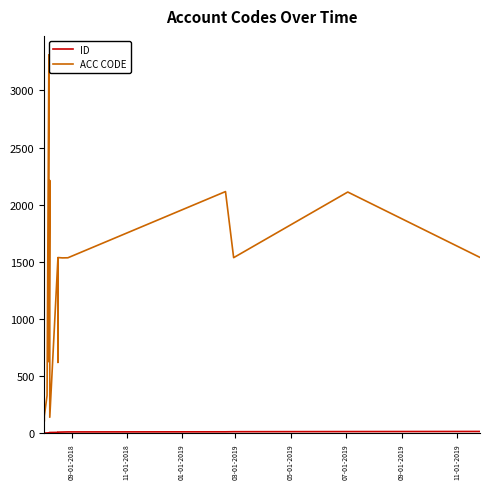

What is the difference between the second highest and minimum values in the ID series?

15